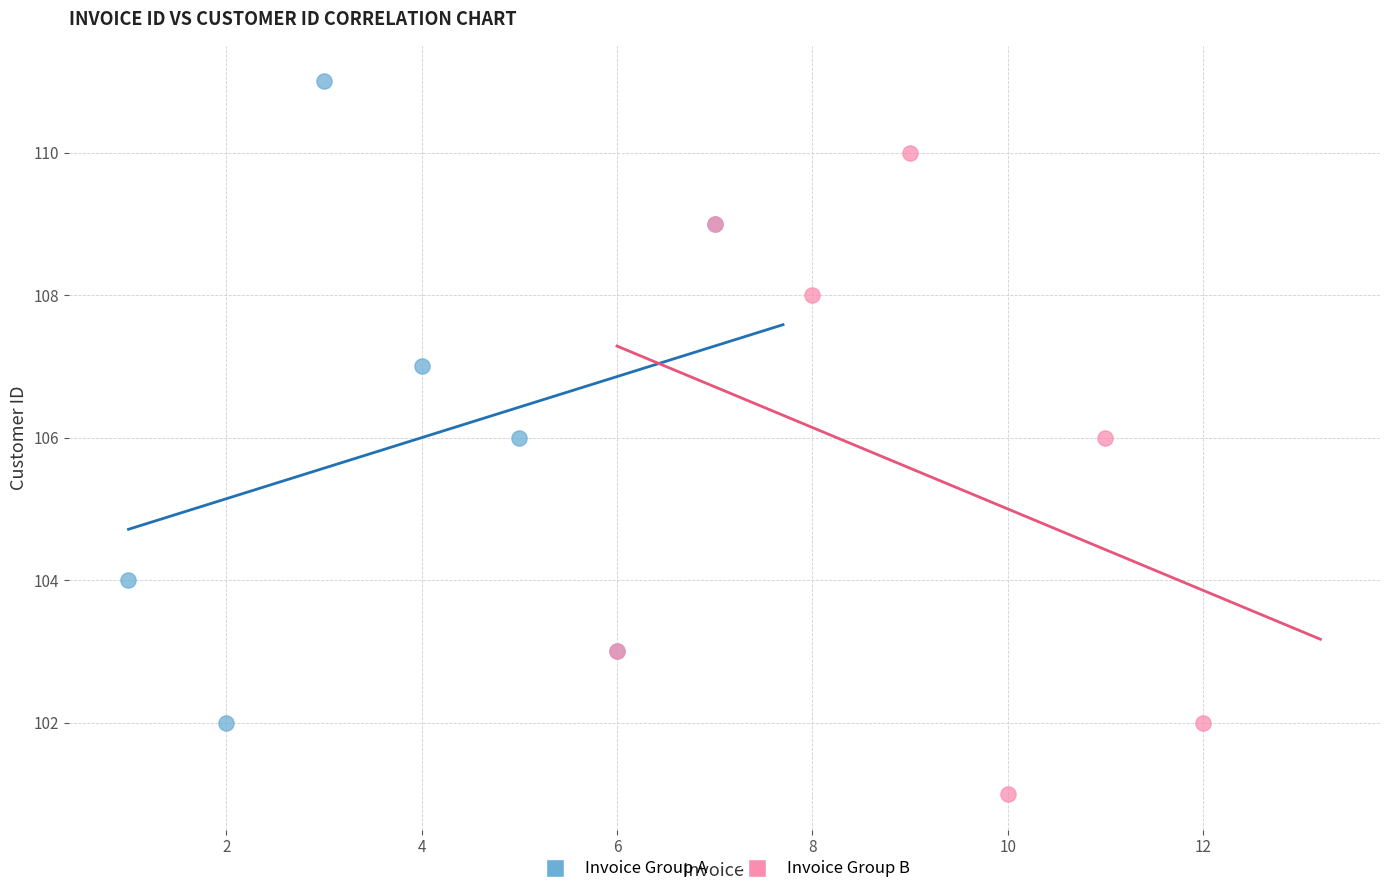

Which series reaches the minimum Y coordinate?

Invoice Group B